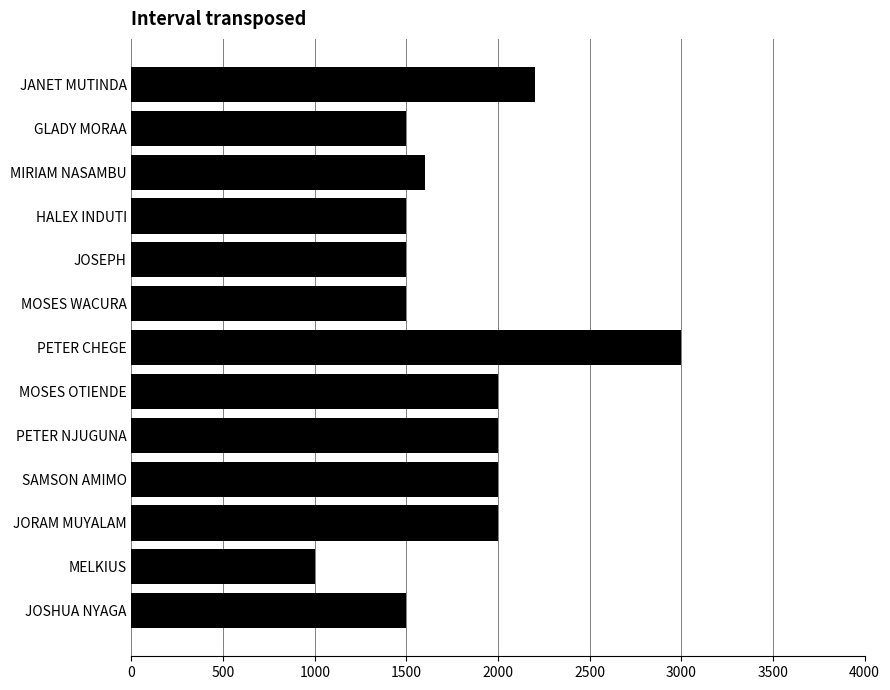

What is the sum of all values?

23300